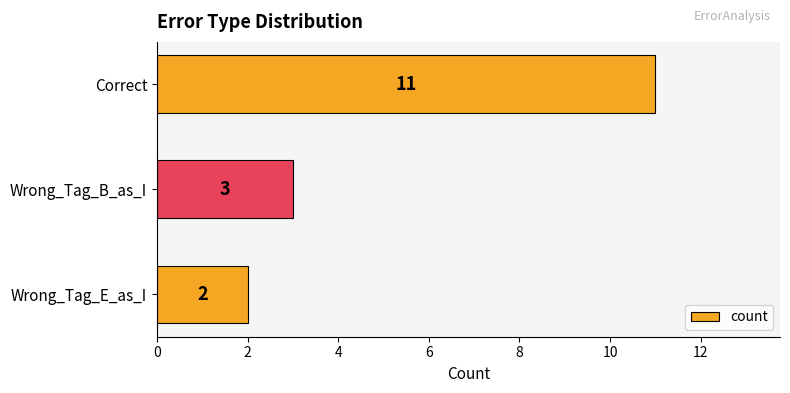

List the labels in order of value, smallest first.

Wrong_Tag_E_as_I, Wrong_Tag_B_as_I, Correct